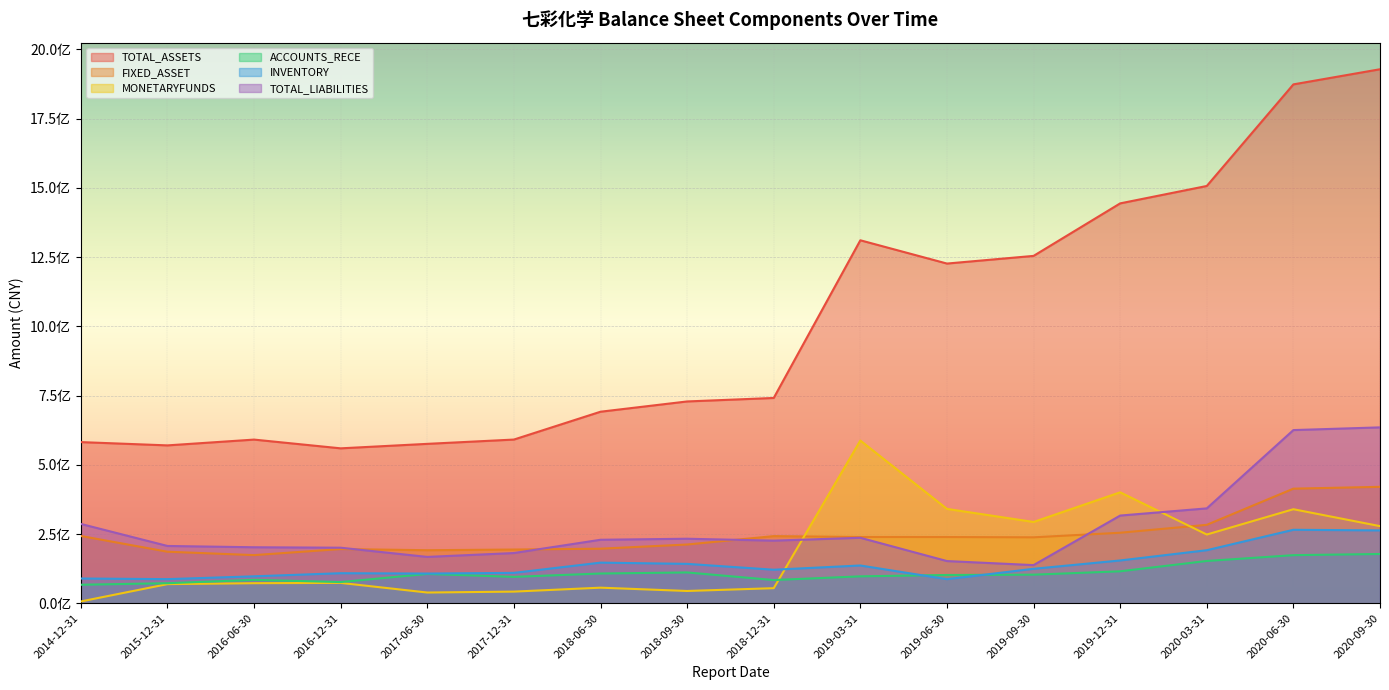

Which series has the widest spread of values?

TOTAL_ASSETS